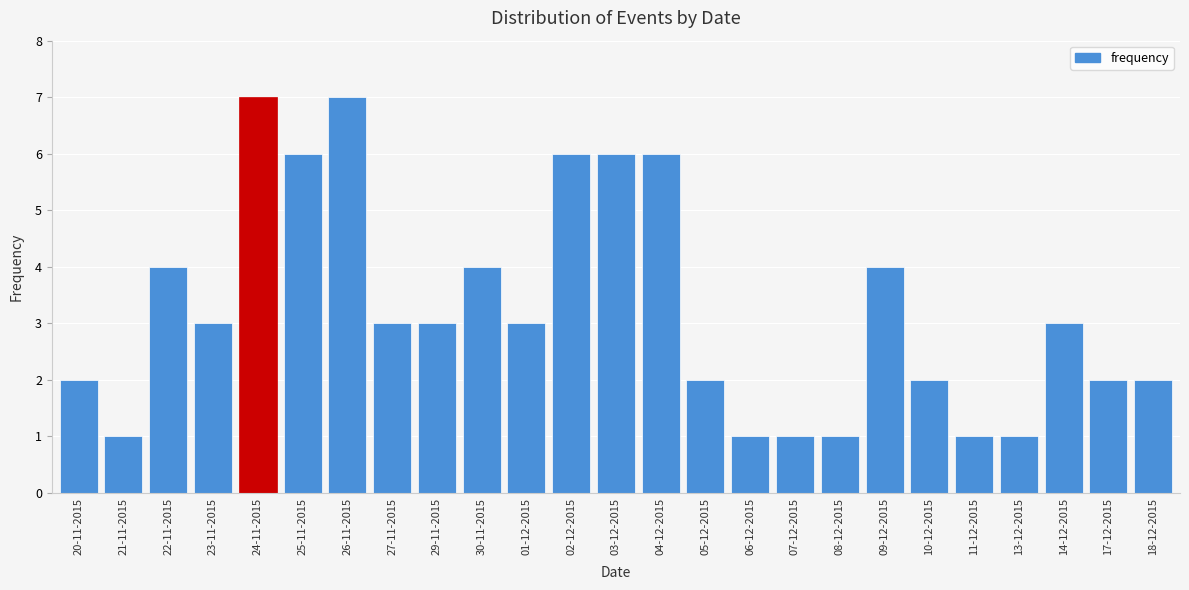

Reading right to left, what are all the values shown in this chart?

2	2	3	1	1	2	4	1	1	1	2	6	6	6	3	4	3	3	7	6	7	3	4	1	2